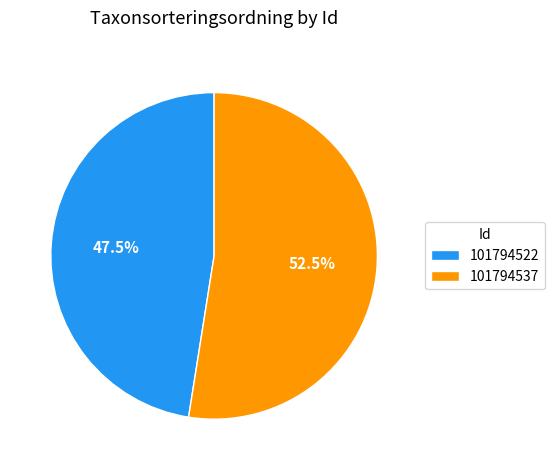

Which slice is the largest?

101794537